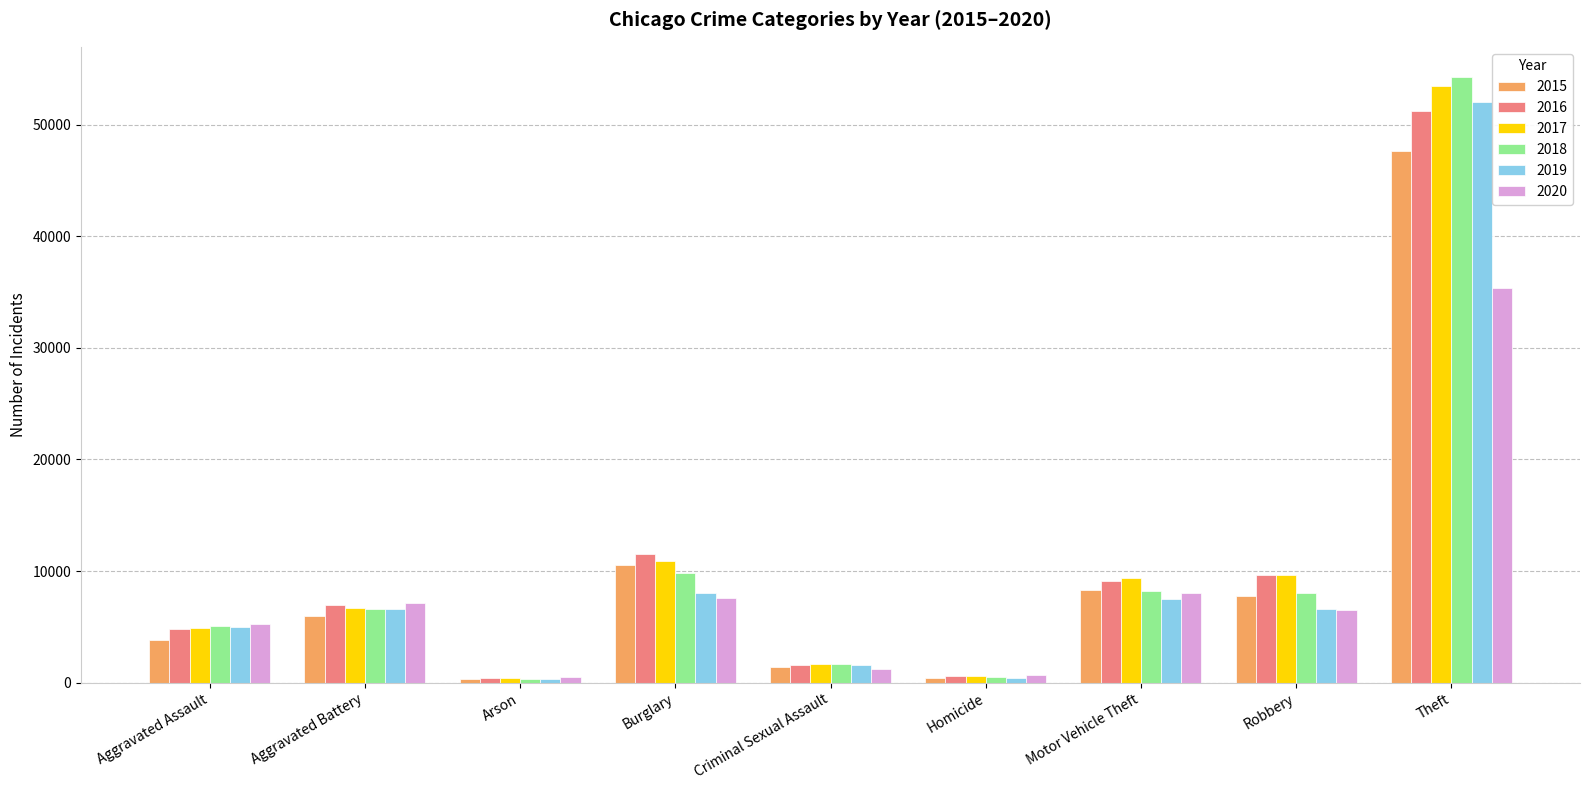

At which category does the chart reach its peak across all series?

Theft